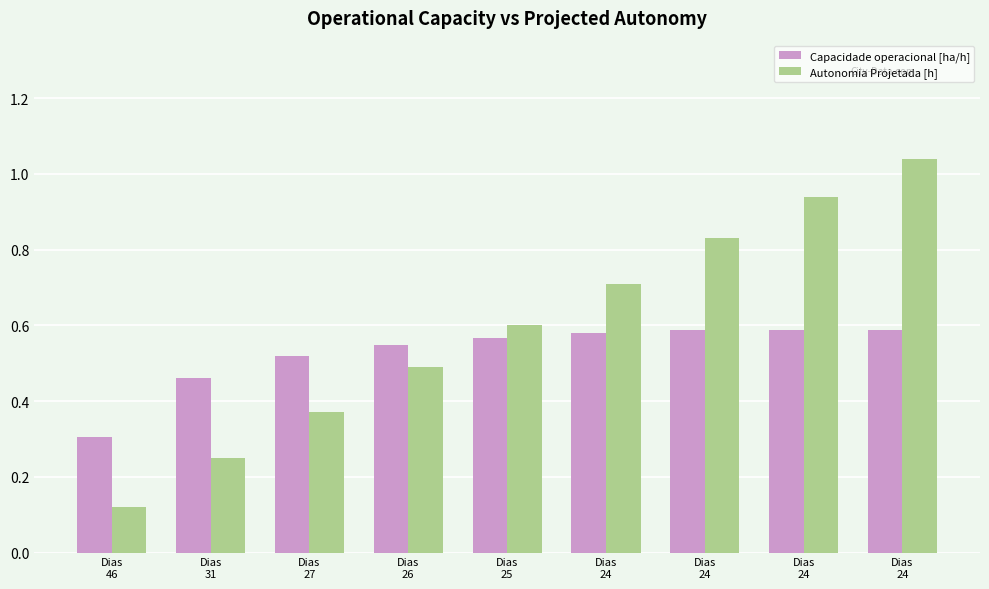

What are all the series names shown in the legend?

Capacidade operacional [ha/h], Autonomia Projetada [h]